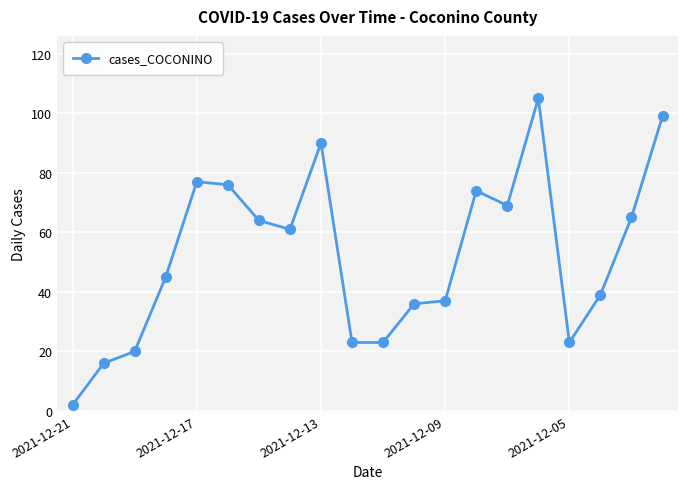

True or false: the data has more than 1 interior local peaks.

True